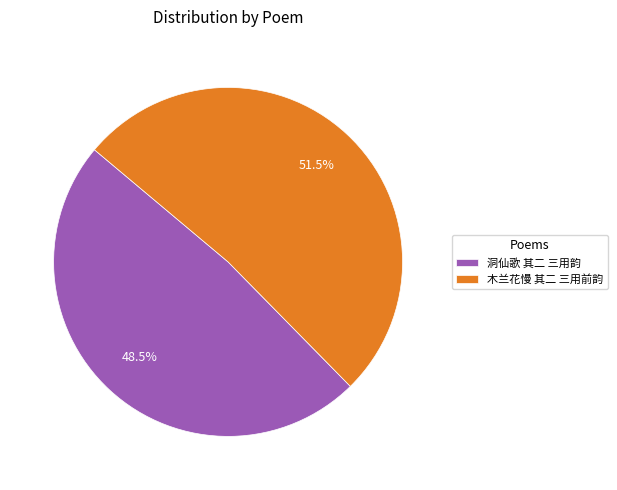

Rank the categories by value from lowest to highest.

洞仙歌 其二 三用韵, 木兰花慢 其二 三用前韵